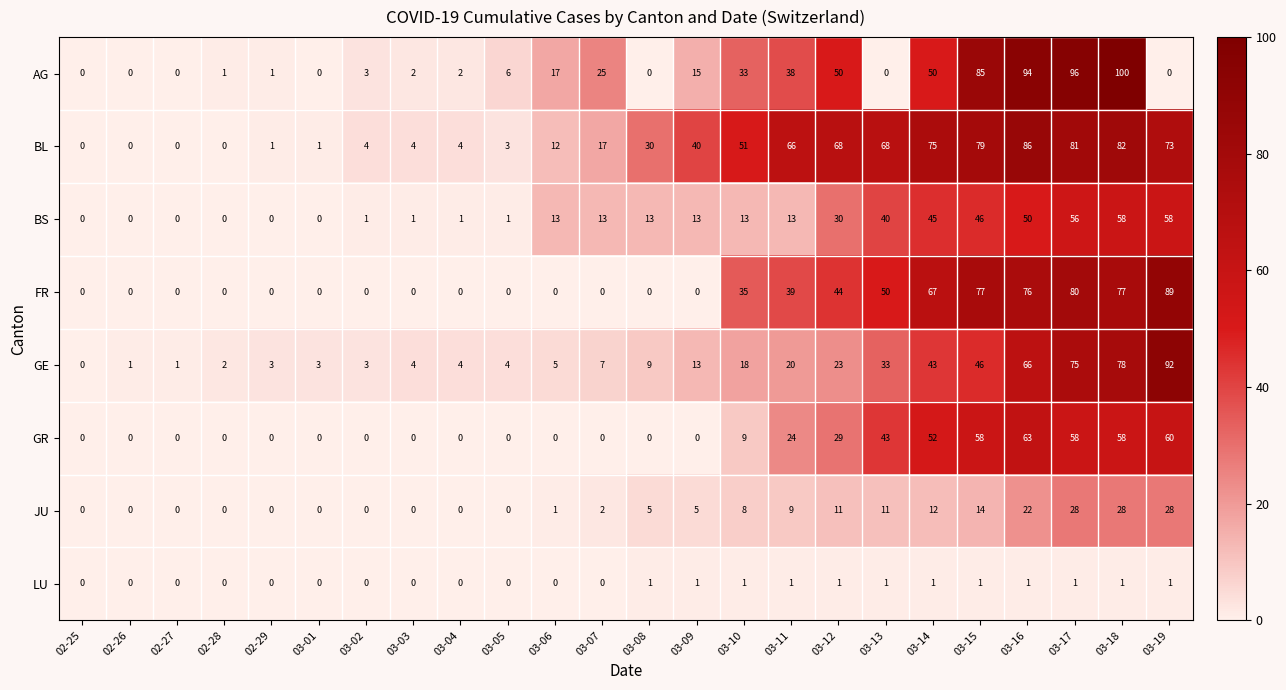

Which series changed the most between 03-04 and 03-11?

BL